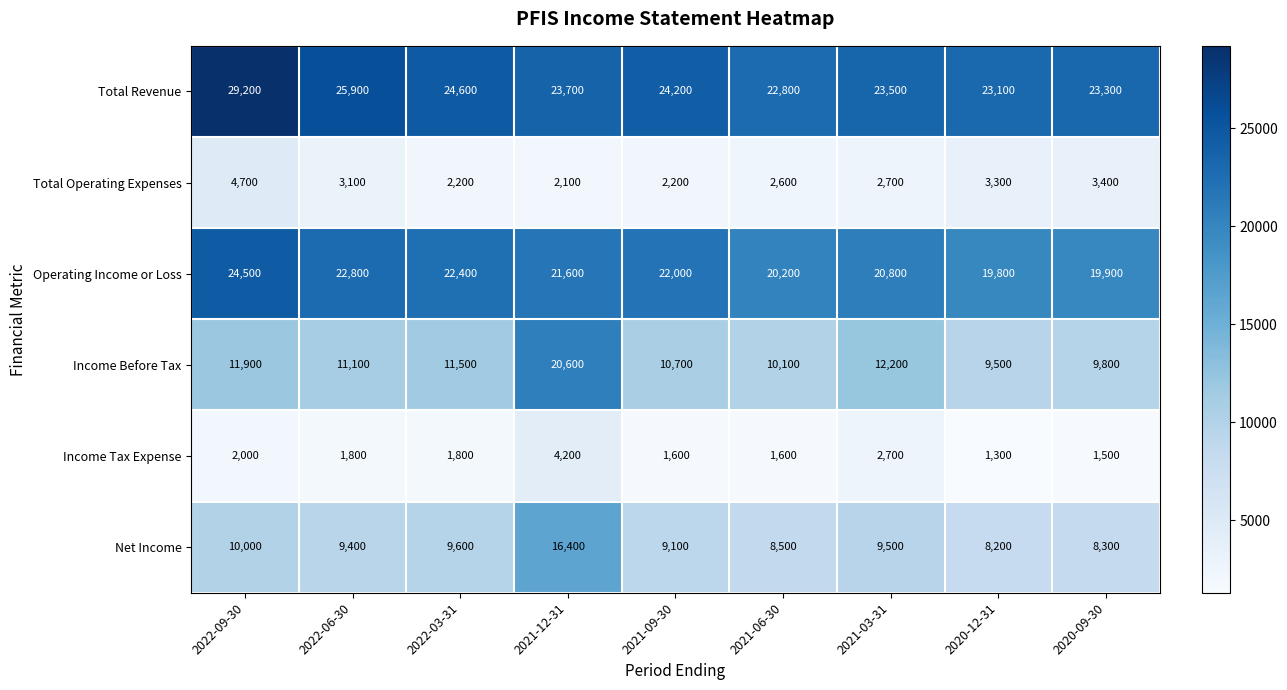

The Income Before Tax series shows 10700 at 2021-09-30. True or false?

True